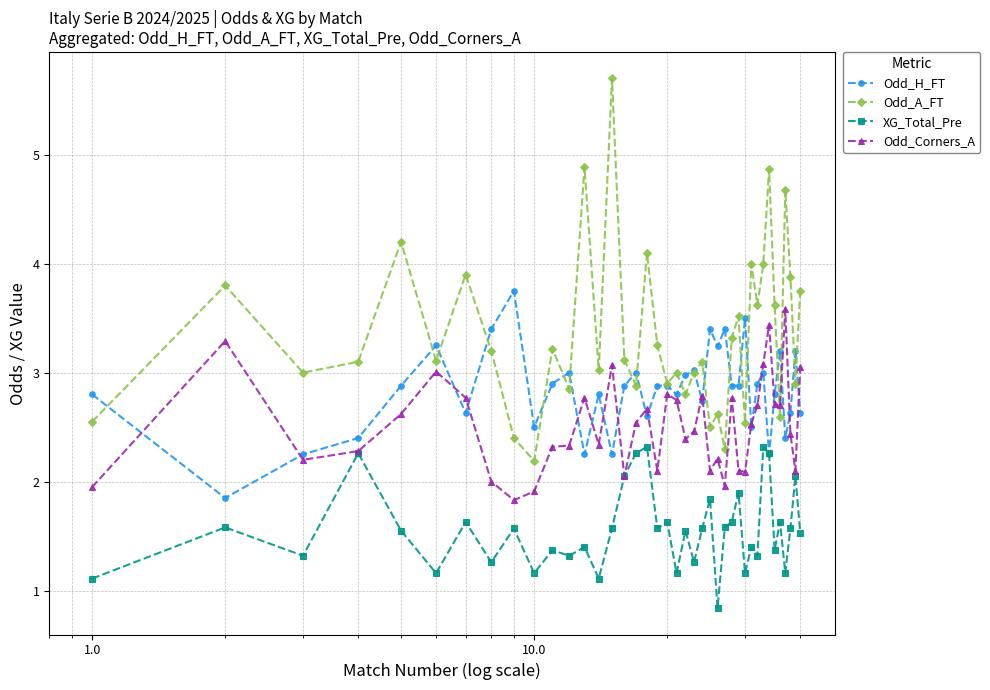

Which series has the widest spread of values?

Odd_A_FT